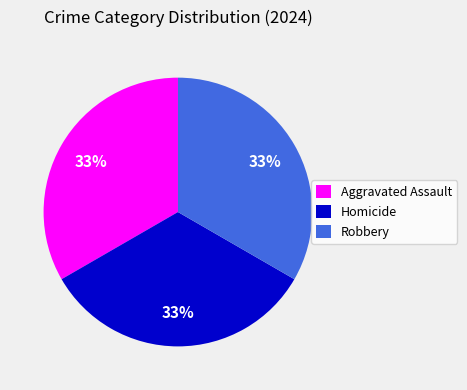

Count the number of slices in the pie.

3